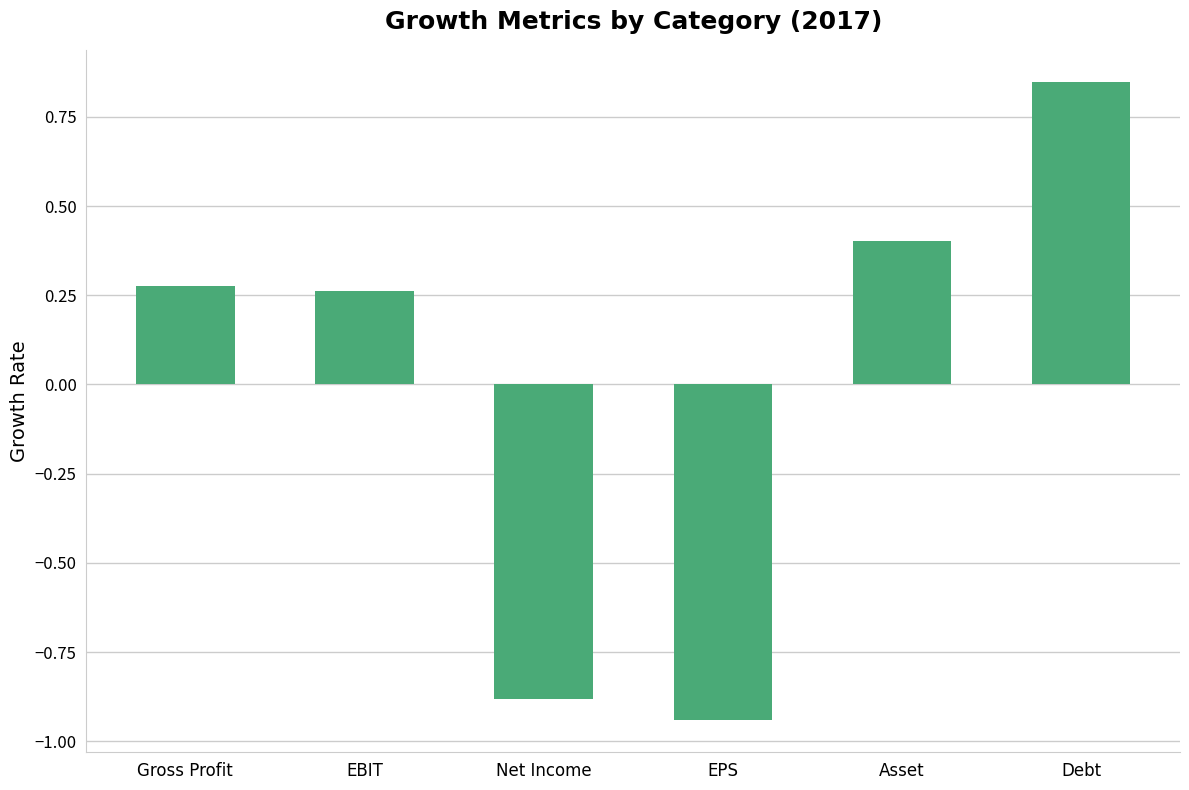

At which category does the chart reach its peak across all series?

Debt